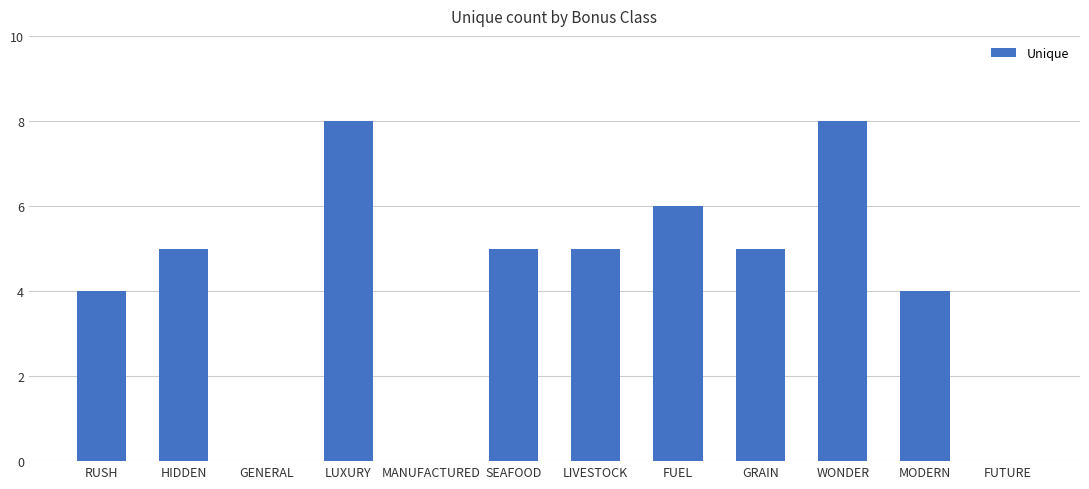

What is the change in value from SEAFOOD to MODERN?

-1